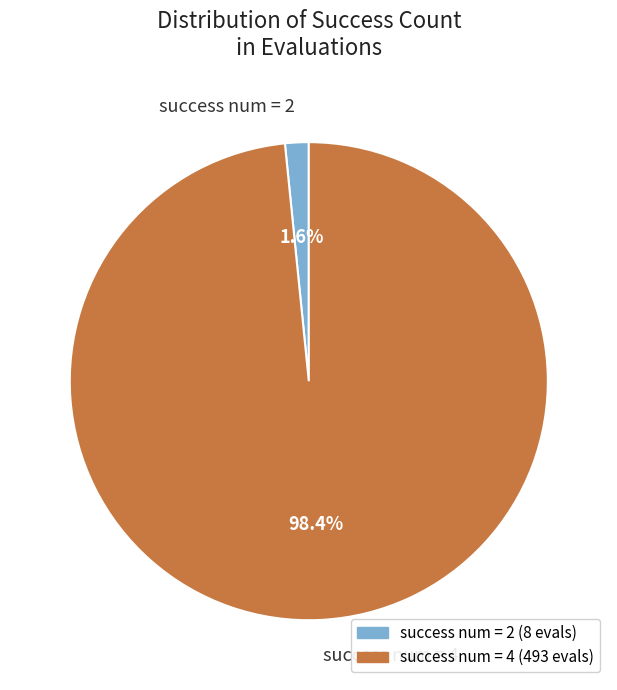

What is the largest slice in the pie chart?

success num = 4